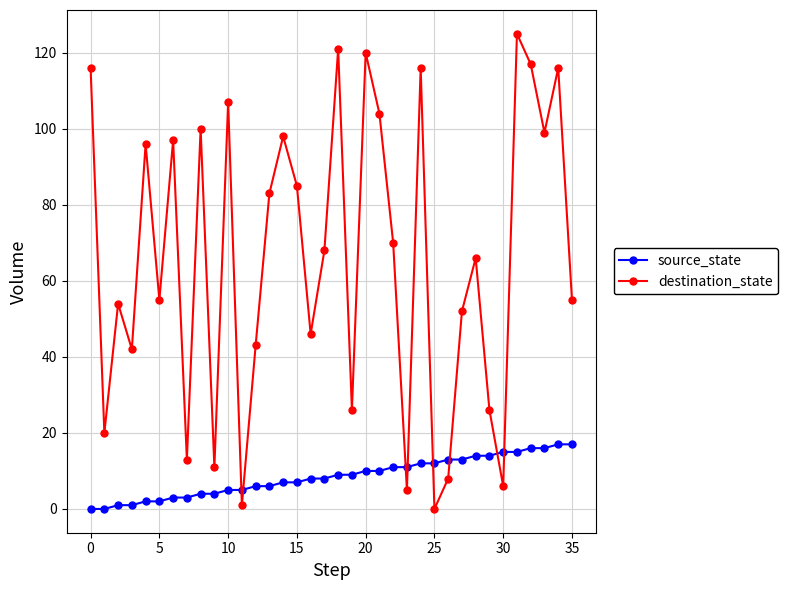

Rank the series by their maximum value, from lowest to highest.

source_state, destination_state